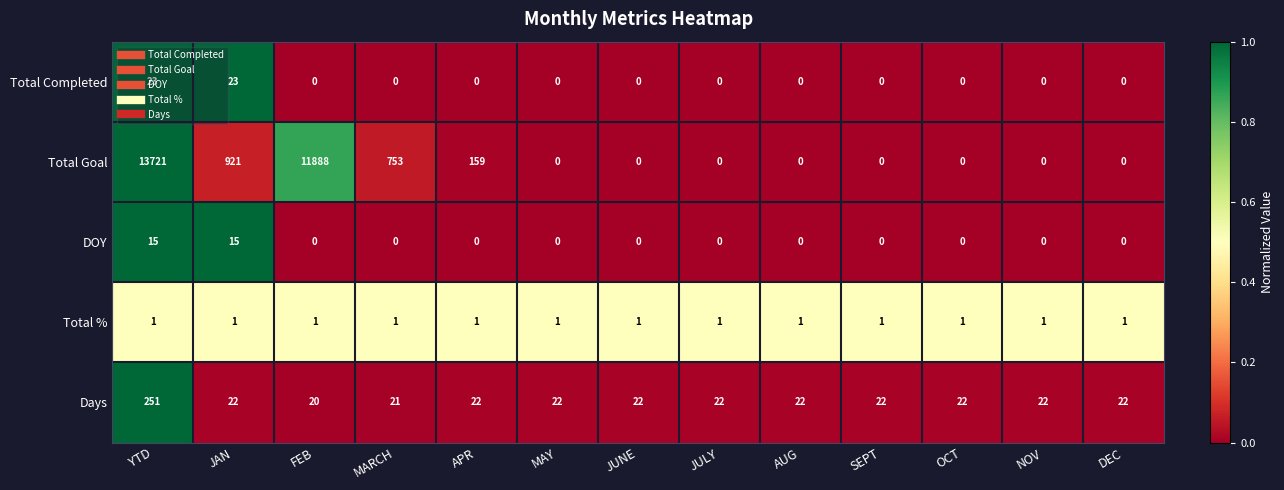

The value of Days at AUG is 5. True or false?

False